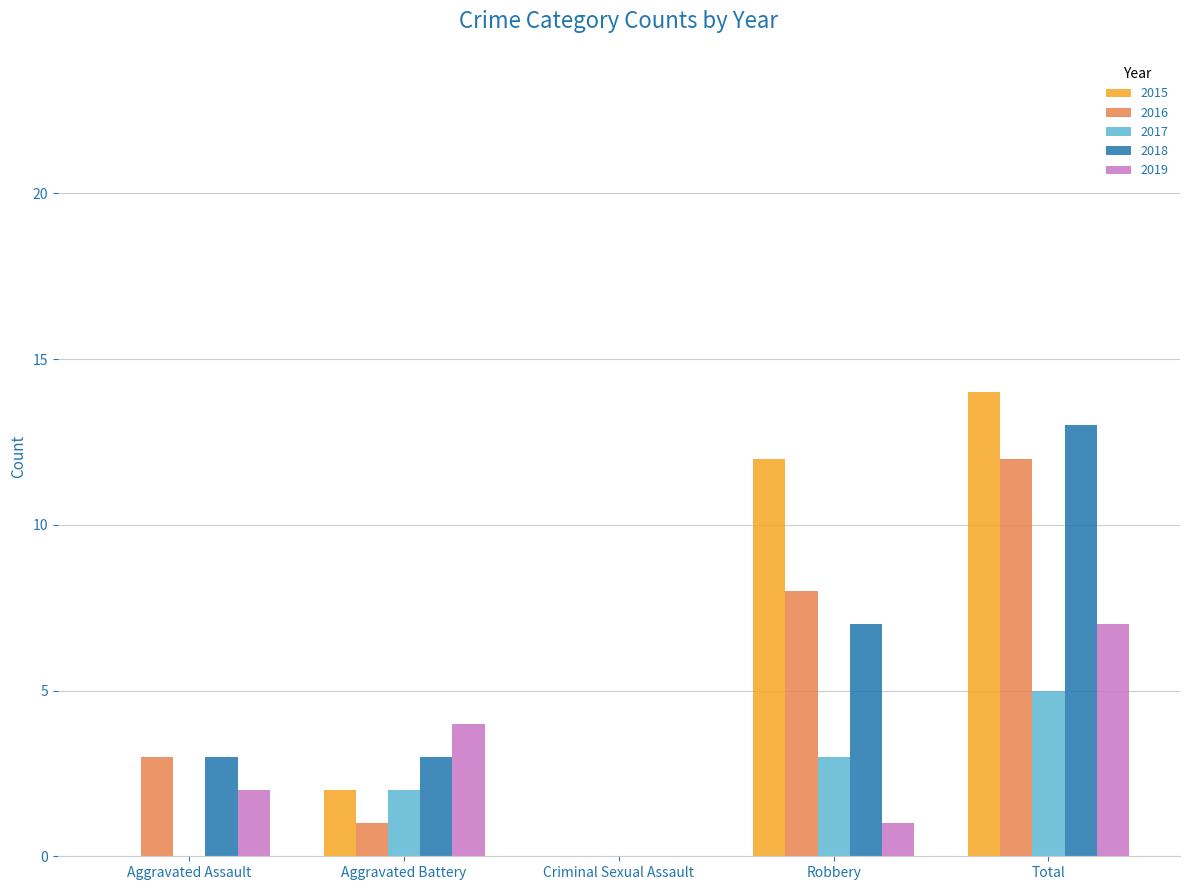

How many categories are shown in the chart?

5